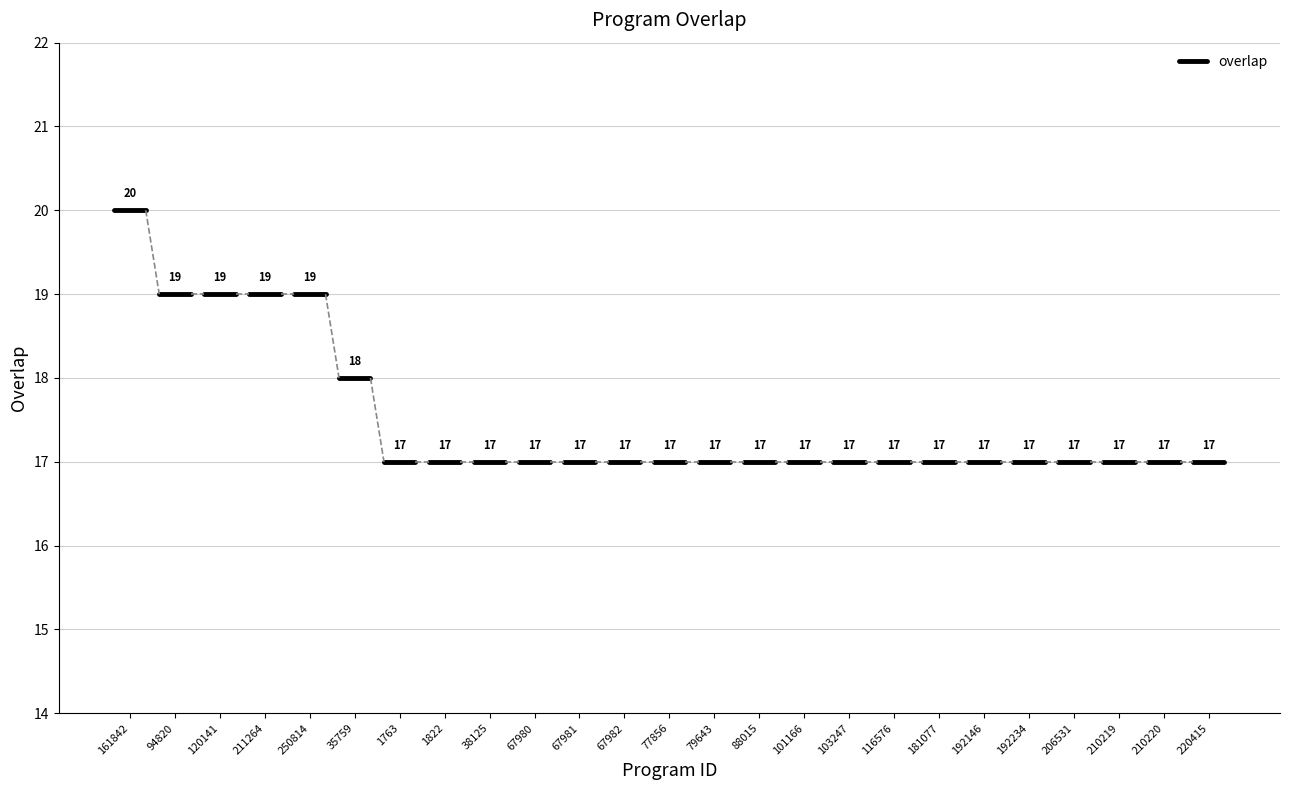

Reading right to left, extract all data points from this chart.

220415=17	210220=17	210219=17	206531=17	192234=17	192146=17	181077=17	116576=17	103247=17	101166=17	88015=17	79643=17	77856=17	67982=17	67981=17	67980=17	38125=17	1822=17	1763=17	35759=18	250814=19	211264=19	120141=19	94820=19	161842=20